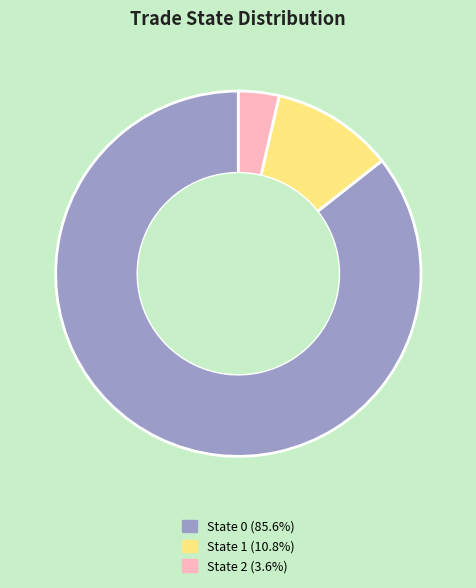

How many segments does this pie chart have?

3